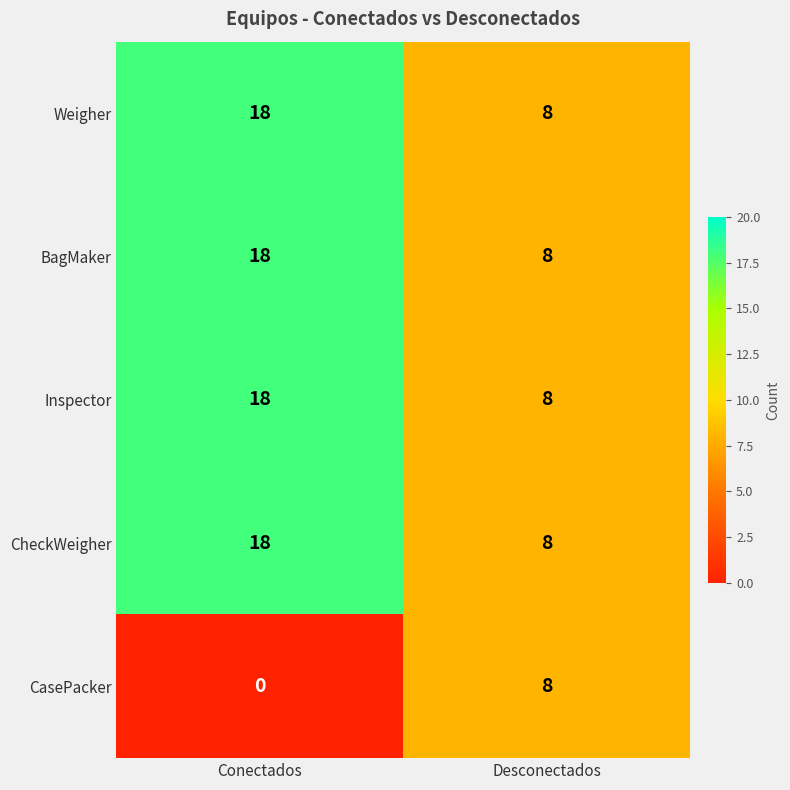

What is the total value across all series at Conectados?

72